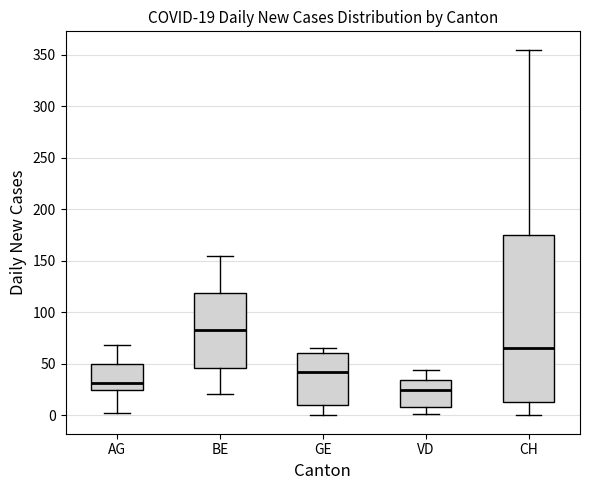

Comparing the boxes themselves (not the whiskers), which one is the tallest?

CH